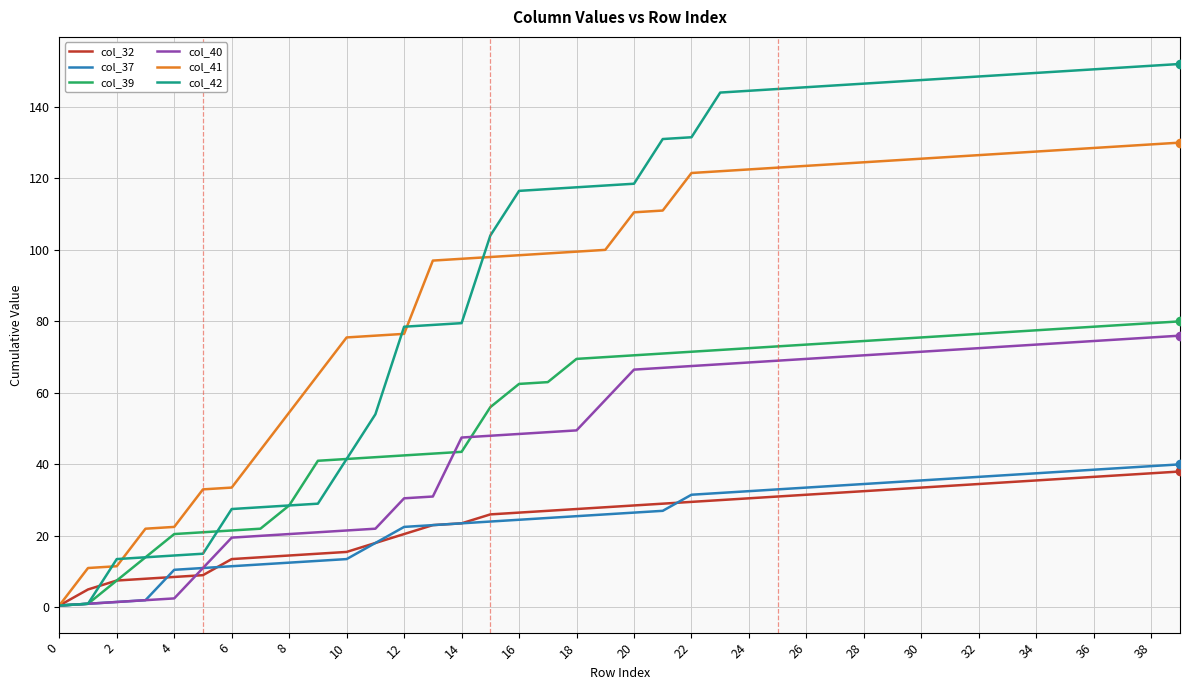

How many lines are shown in the chart?

6